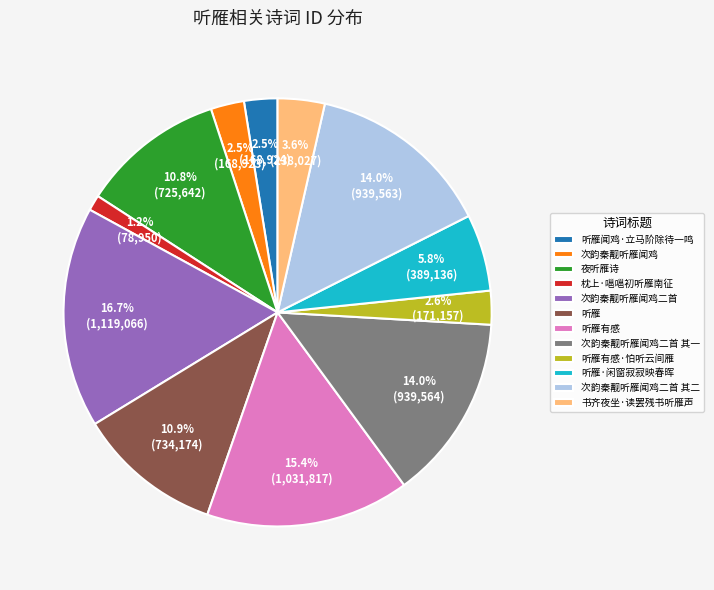

Which category has the smallest portion of the pie?

枕上·嗈嗈初听雁南征